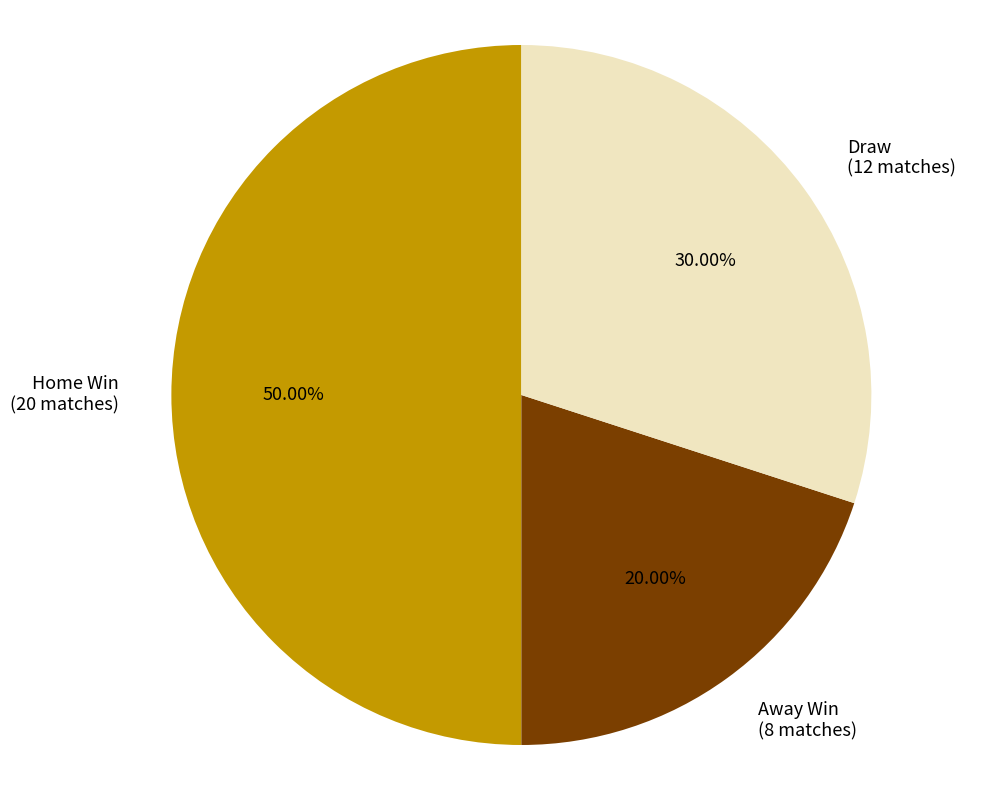

Is Draw (12 matches) the majority of the pie?

No